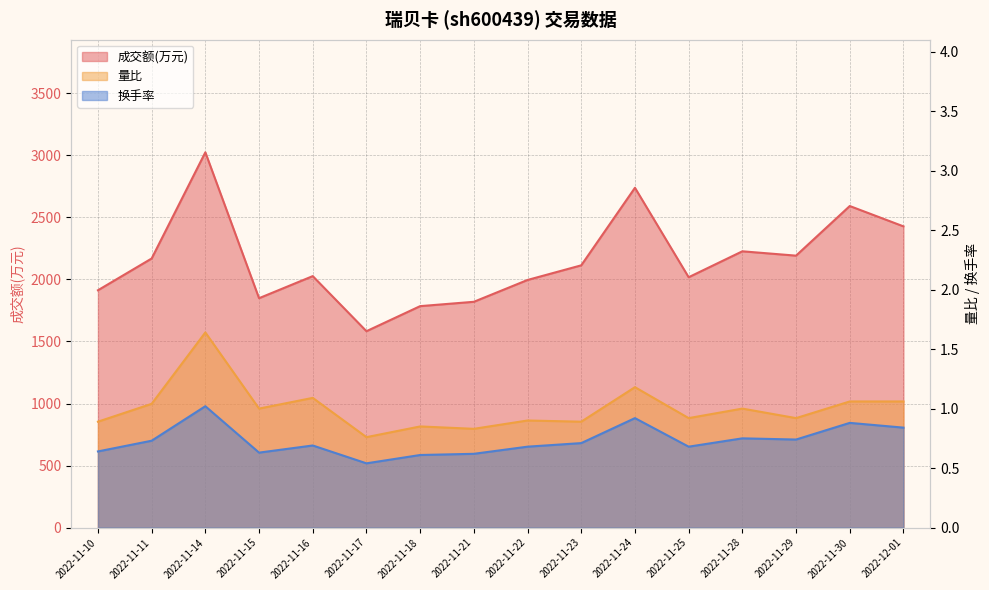

Does the chart have visible grid lines?

Yes